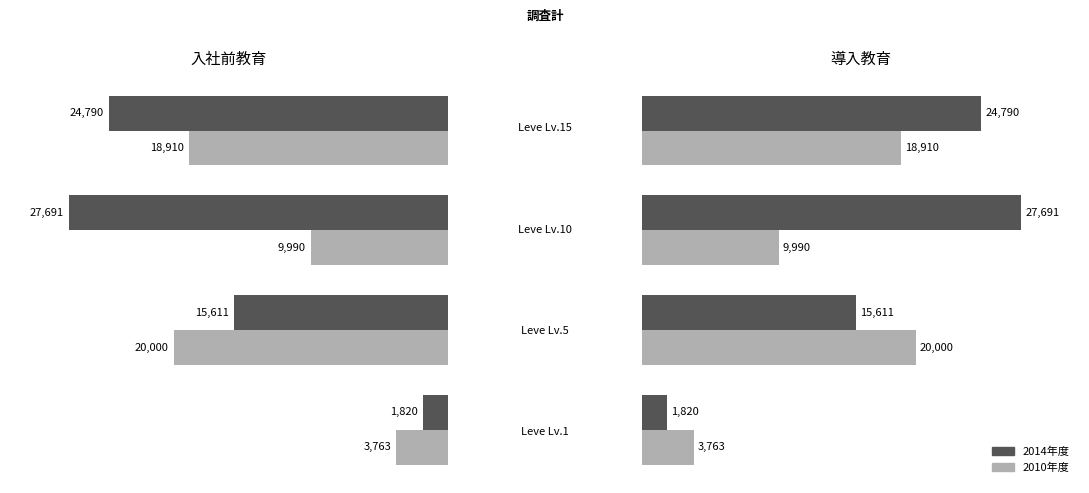

Reading left to right, extract all data points from this chart.

2014年度: 1820	15611	27691	24790
2010年度: 3763	20000	9990	18910